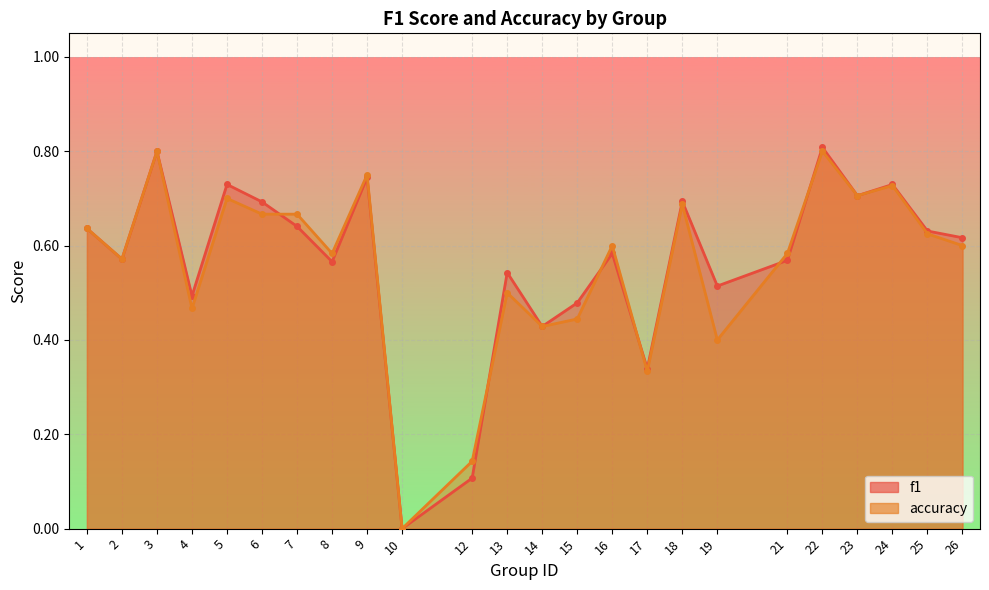

Which label corresponds to the largest value in the chart?

22